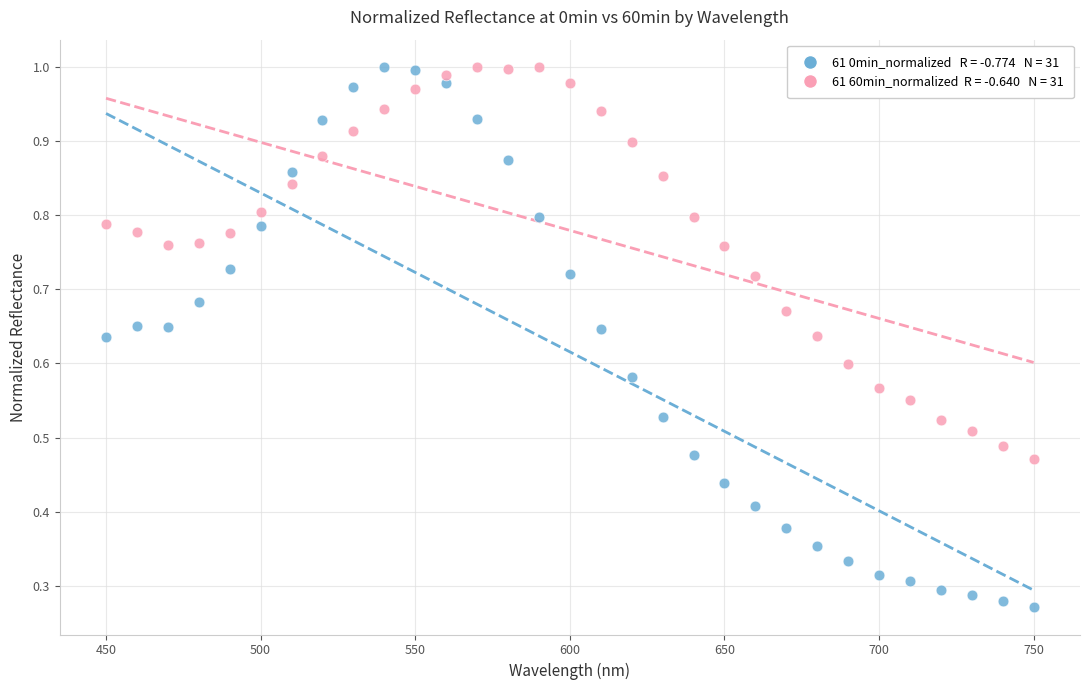

Across all data points, what is the range of X values (max minus min)?

300.0